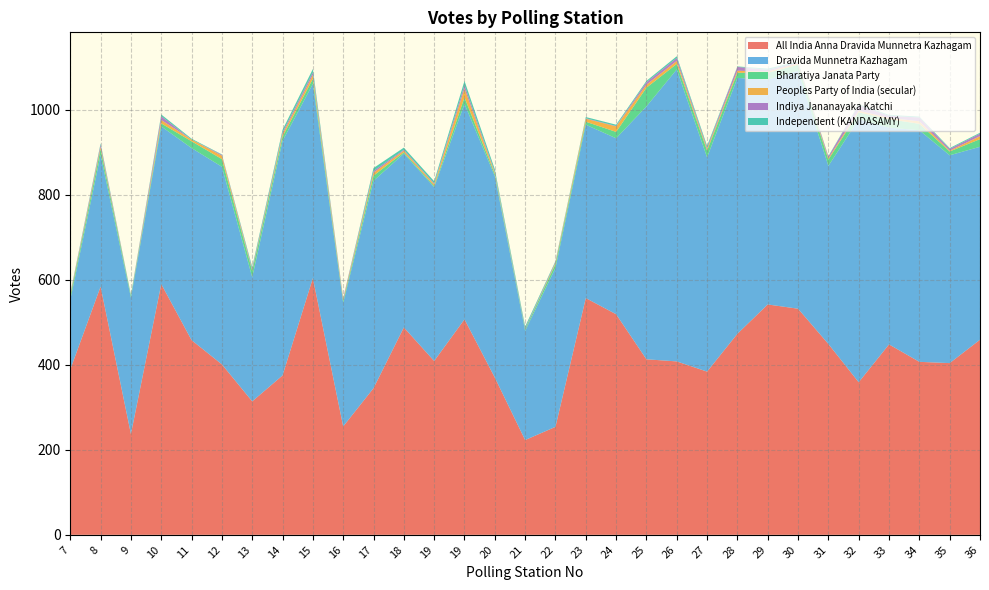

Reading left to right, transcribe all the data shown in this chart.

All India Anna Dravida Munnetra Kazhagam: 7=389	8=584	9=237	10=590	11=458	12=401	13=314	14=375	15=604	16=255	17=345	18=488	19=409	19=507	20=370	21=223	22=254	23=557	24=519	25=413	26=408	27=384	28=473	29=542	30=532	31=449	32=359	33=448	34=407	35=404	36=459
Dravida Munnetra Kazhagam: 7=164	8=310	9=321	10=371	11=452	12=465	13=292	14=552	15=457	16=291	17=488	18=409	19=409	19=507	20=474	21=257	22=374	23=408	24=414	25=595	26=687	27=504	28=602	29=529	30=560	31=419	32=619	33=510	34=545	35=489	36=454
Bharatiya Janata Party: 7=8	8=14	9=5	10=7	11=16	12=18	13=15	14=10	15=12	16=5	17=12	18=3	19=3	19=15	20=5	21=4	22=9	23=7	24=15	25=44	26=13	27=16	28=12	29=16	30=14	31=15	32=16	33=20	34=15	35=9	36=18
Peoples Party of India (secular): 7=3	8=5	9=0	10=8	11=4	12=8	13=2	14=6	15=9	16=3	17=7	18=4	19=4	19=21	20=3	21=0	22=3	23=7	24=13	25=7	26=7	27=4	28=5	29=3	30=3	31=3	32=4	33=3	34=6	35=2	36=7
Indiya Jananayaka Katchi: 7=2	8=5	9=1	10=9	11=0	12=2	13=3	14=4	15=6	16=3	17=4	18=2	19=2	19=8	20=2	21=2	22=2	23=1	24=1	25=6	26=7	27=3	28=9	29=4	30=2	31=4	32=13	33=5	34=9	35=4	36=6
Independent (KANDASAMY): 7=2	8=3	9=1	10=4	11=2	12=1	13=4	14=6	15=8	16=0	17=7	18=5	19=5	19=10	20=6	21=4	22=2	23=3	24=3	25=3	26=4	27=4	28=1	29=3	30=2	31=1	32=2	33=2	34=2	35=2	36=2